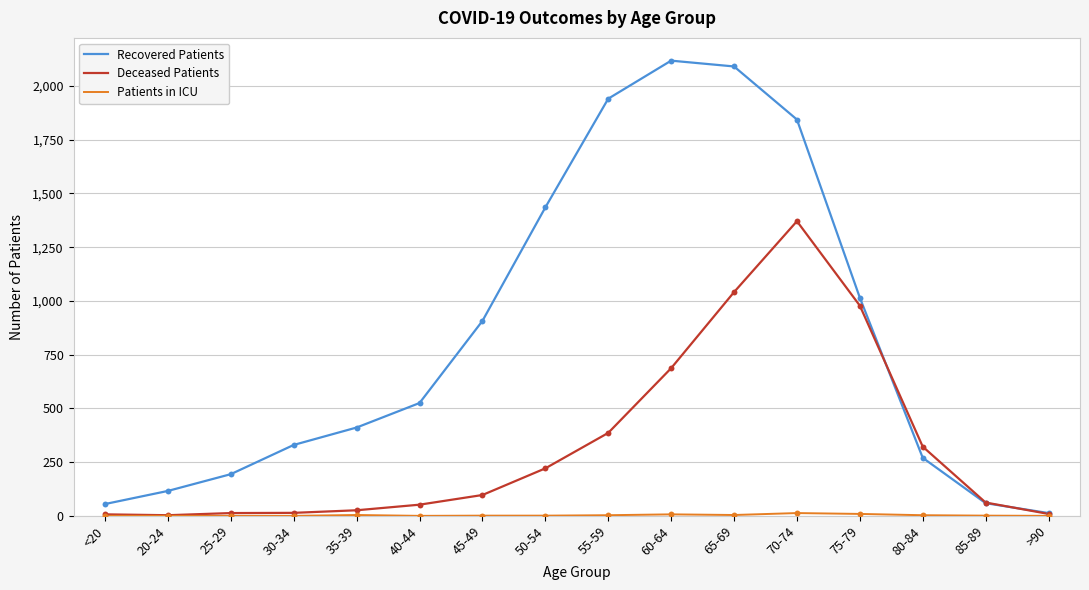

At which category is the sum across all series the highest?

70-74